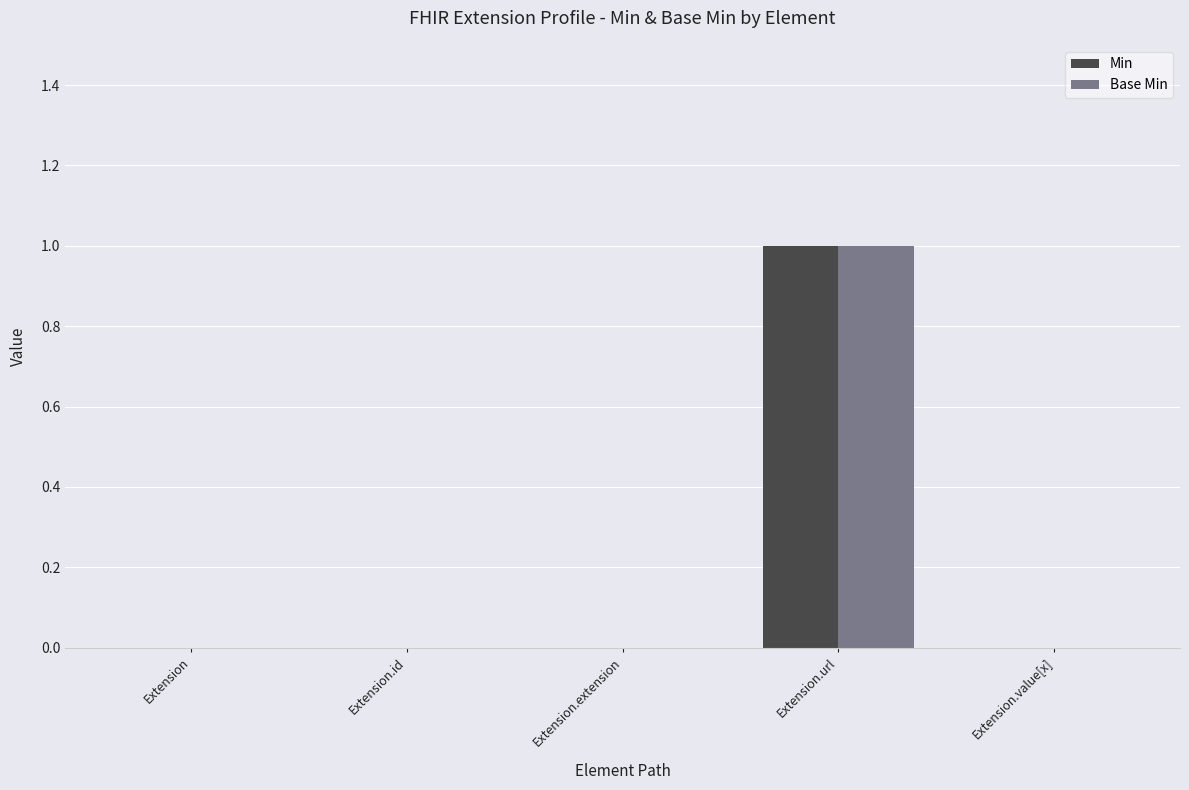

Is it true that Base Min equals 0 at Extension.value[x]?

True